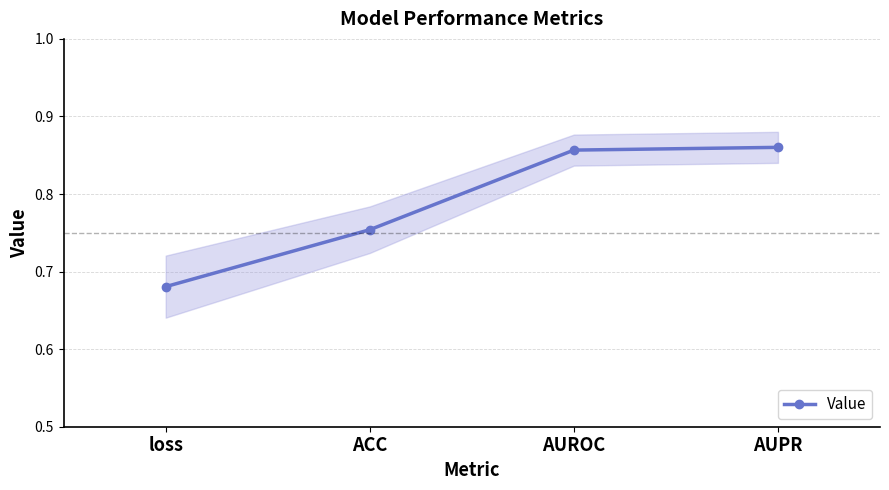

Reading left to right, what are all the values shown in this chart?

loss=0.7	ACC=0.8	AUROC=0.9	AUPR=0.9